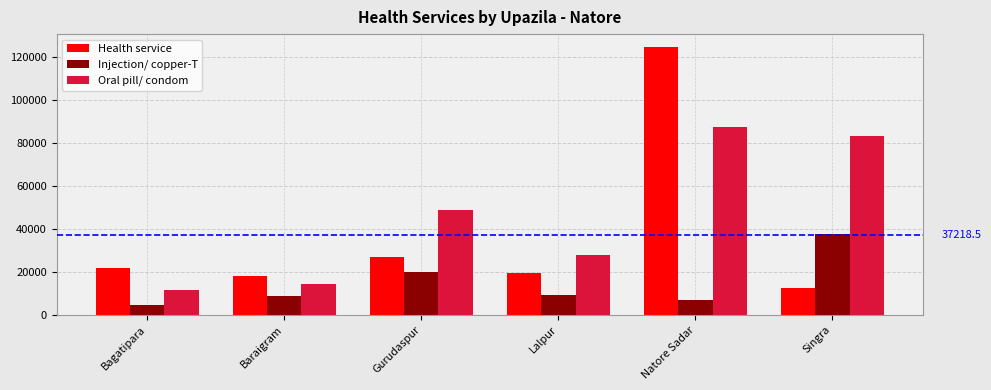

Which series has the largest total across all categories?

Oral pill/ condom